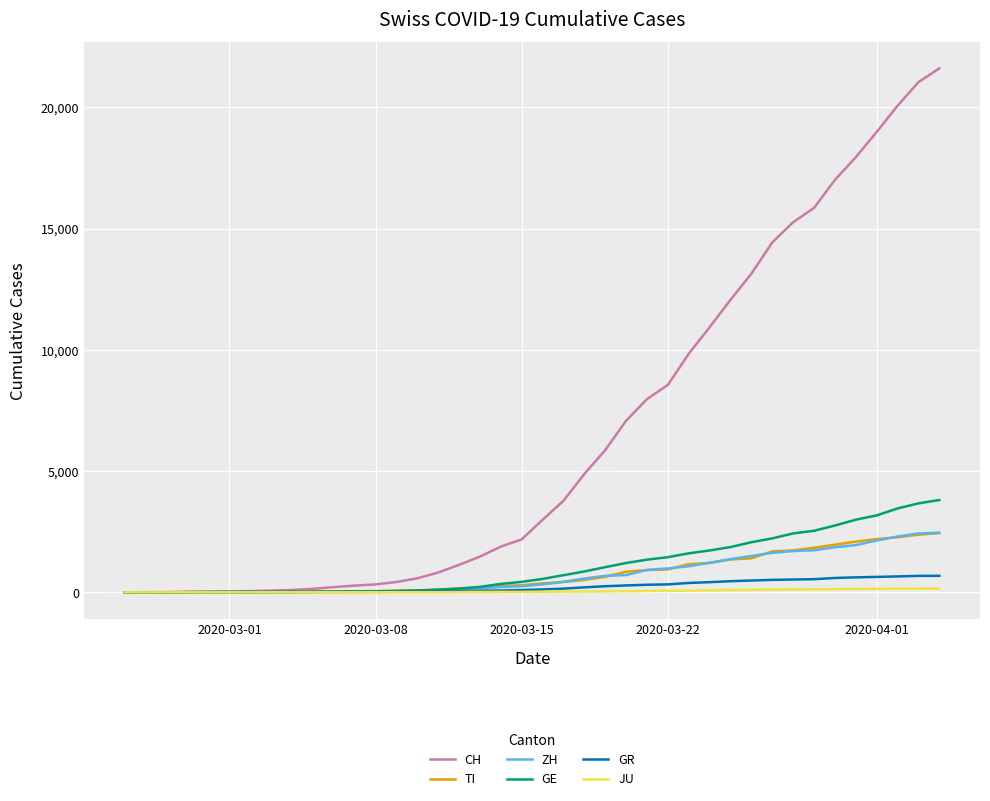

Which series has the largest range (max minus min)?

CH